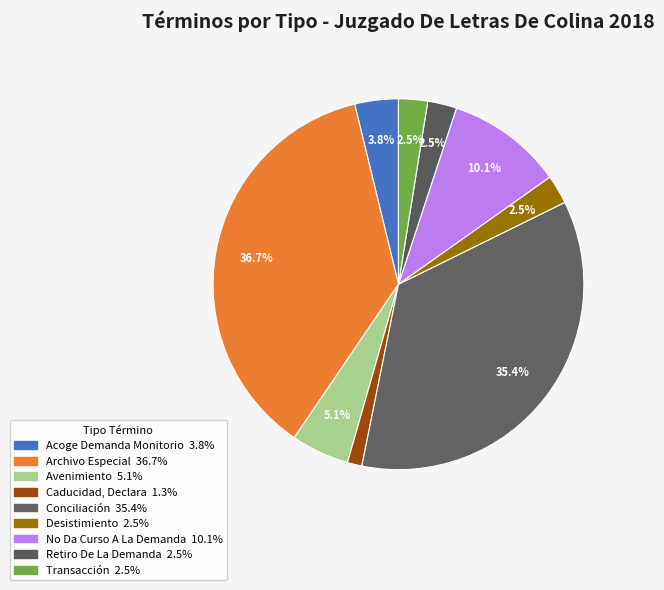

To the nearest percent, what is the average slice percentage?

11%